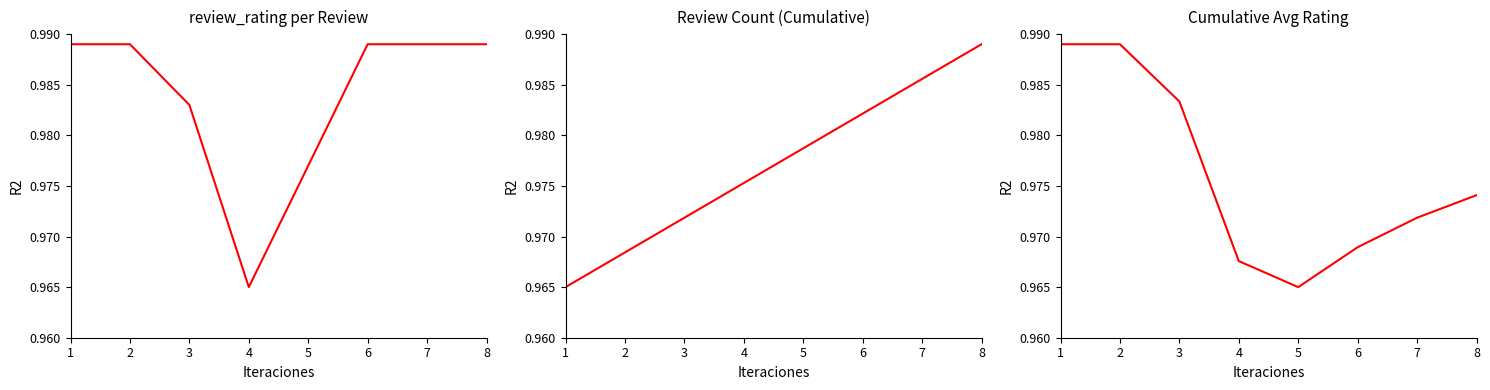

Where do Cumulative Avg Rating and Average Rating first cross each other?

4 and 5